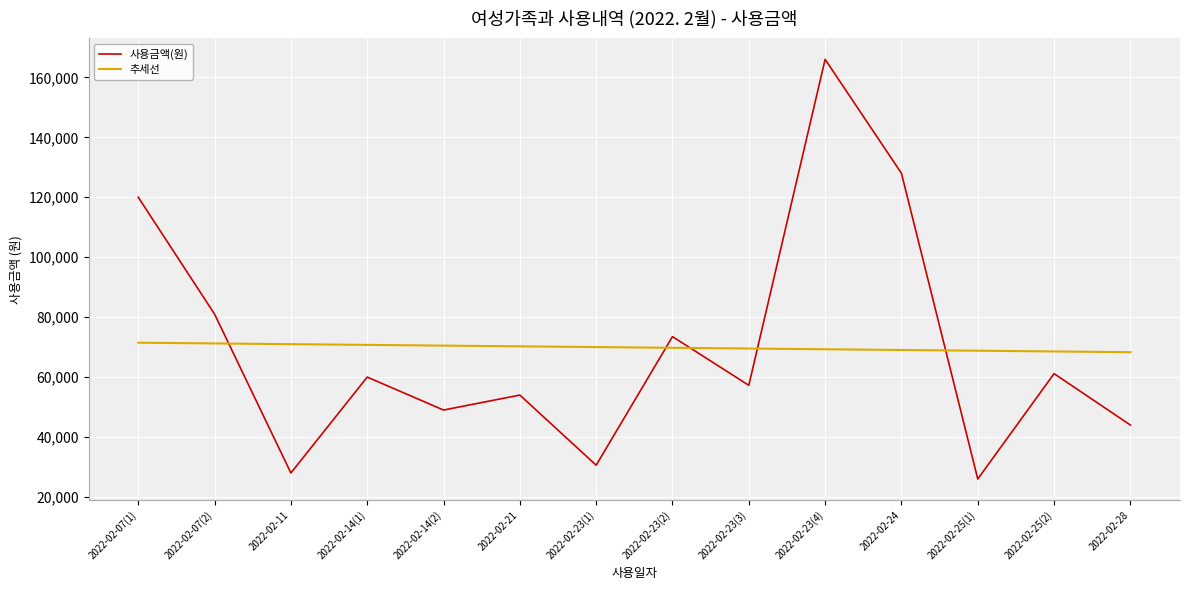

What is the sum of all 추세선 values?

978500.0